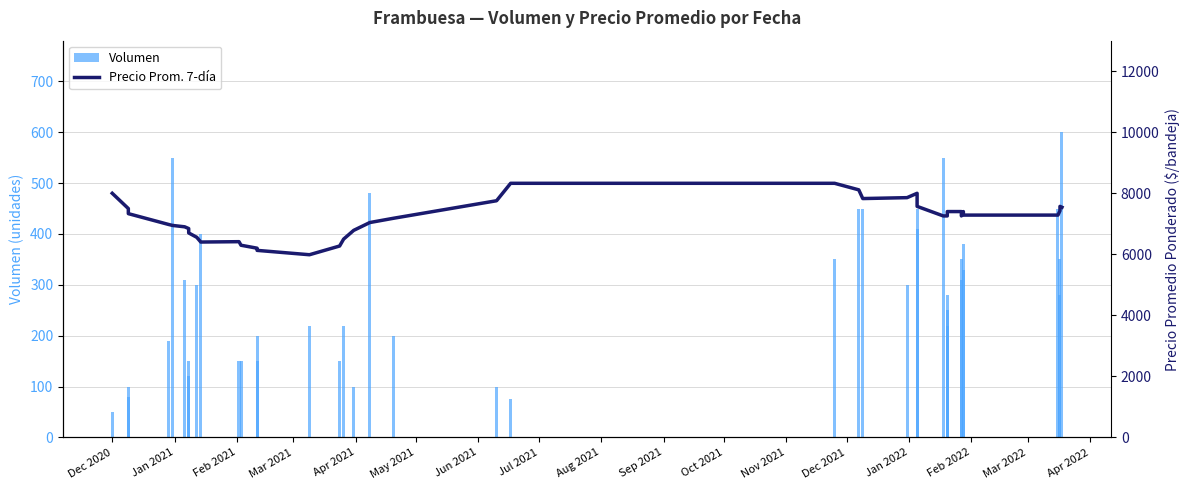

How many groups of bars are there?

40